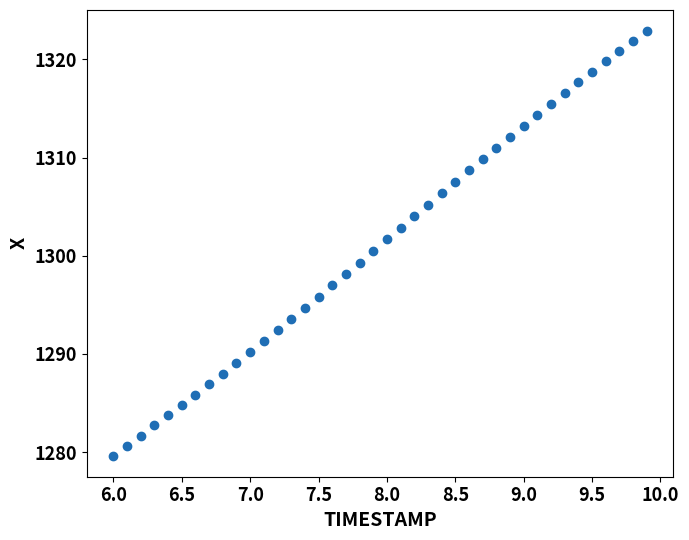

What is the range of Y values (max minus min)?

43.2